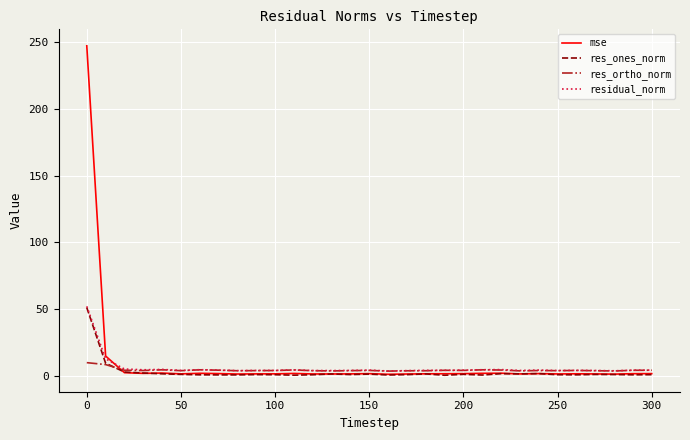

Which series has the widest spread of values?

mse